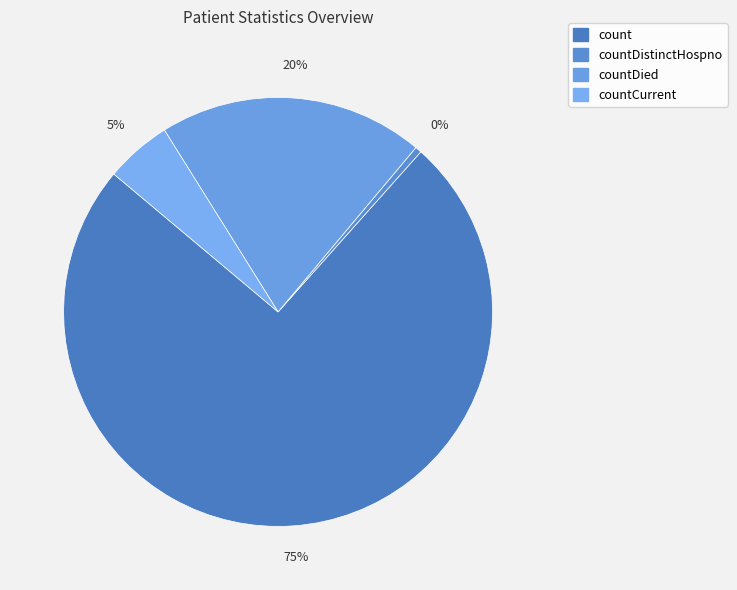

Which category has the smallest portion of the pie?

countDistinctHospno